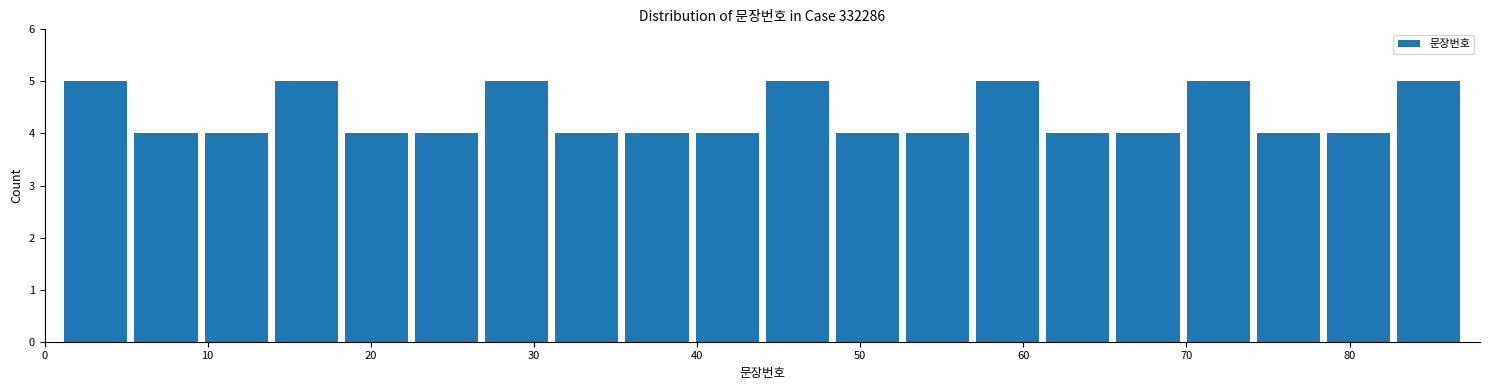

Reading left to right, list every bar in this chart as the range it spans on the x-axis followed by its height. Neither the bar edges nor the heights are printed on the chart, so give them approximately, as read against the axes.

1.0 to 5.3: 5
5.3 to 9.6: 4
9.6 to 13.9: 4
13.9 to 18.2: 5
18.2 to 22.5: 4
22.5 to 26.8: 4
26.8 to 31.1: 5
31.1 to 35.4: 4
35.4 to 39.7: 4
39.7 to 44.0: 4
44.0 to 48.3: 5
48.3 to 52.6: 4
52.6 to 56.9: 4
56.9 to 61.2: 5
61.2 to 65.5: 4
65.5 to 69.8: 4
69.8 to 74.1: 5
74.1 to 78.4: 4
78.4 to 82.7: 4
82.7 to 87.0: 5